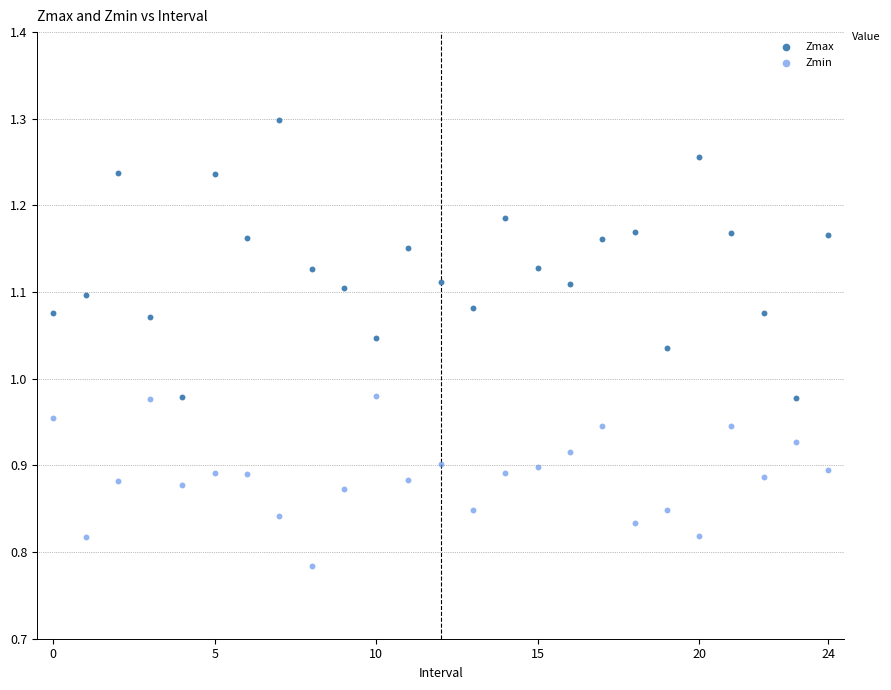

Across all data points, what is the range of Y values (max minus min)?

0.5